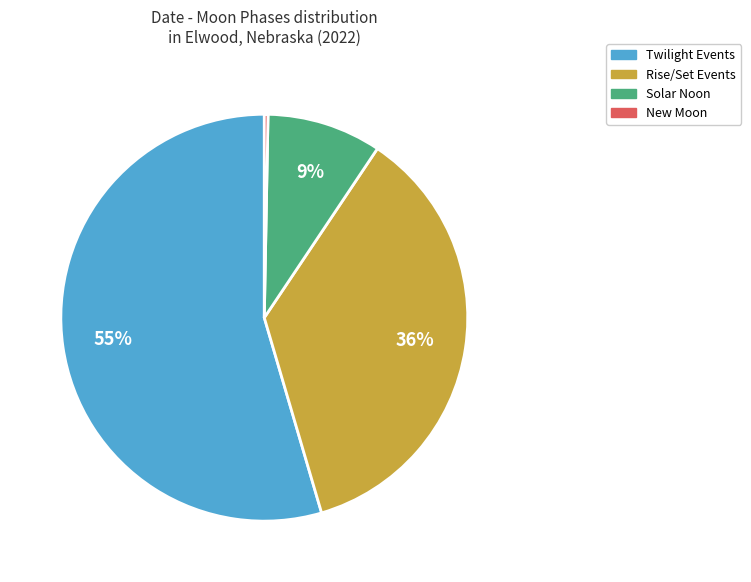

Which slice is the smallest?

New Moon